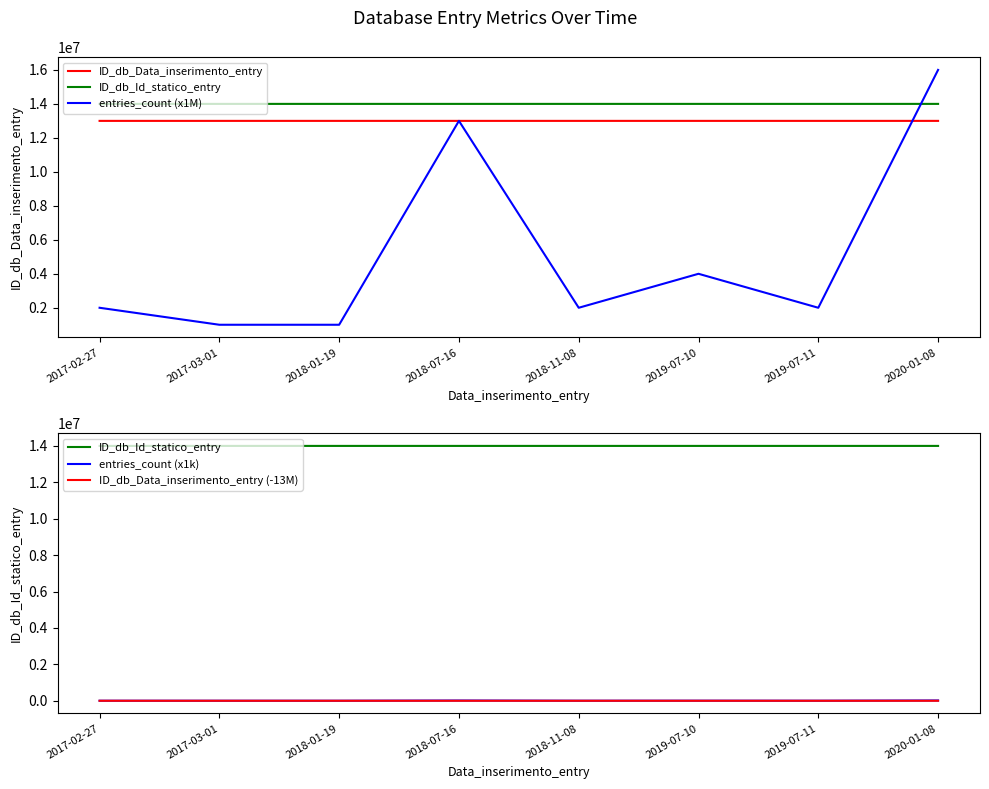

The value of entries_count (x1k) at 2017-02-27 is 3322. True or false?

False